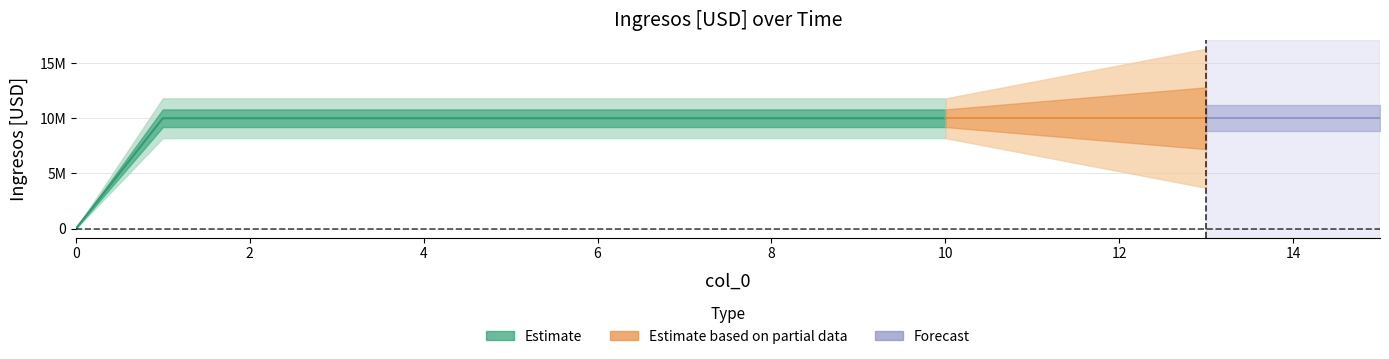

The value at 4 is 10000000. True or false?

True